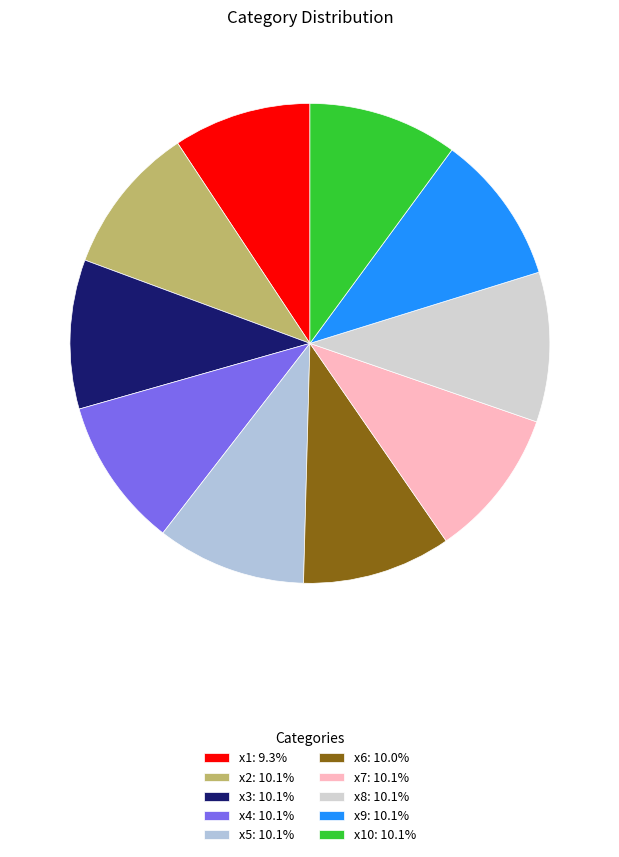

To the nearest percent, what is the average slice percentage?

10%